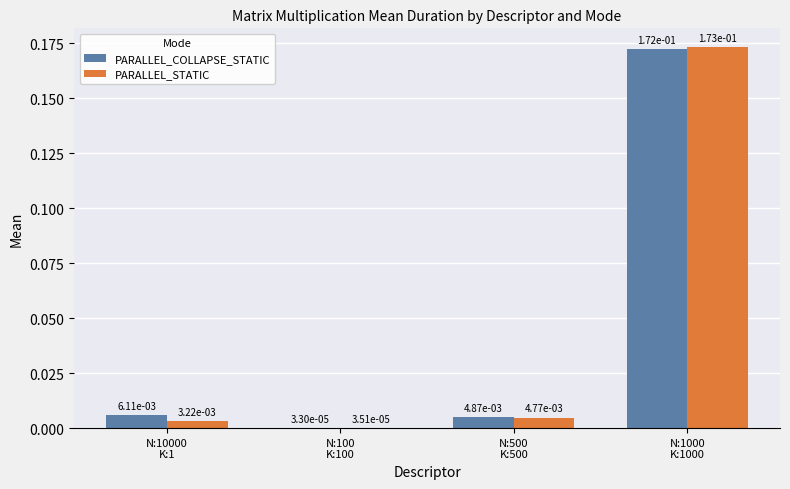

Which series has the largest total across all categories?

PARALLEL_COLLAPSE_STATIC